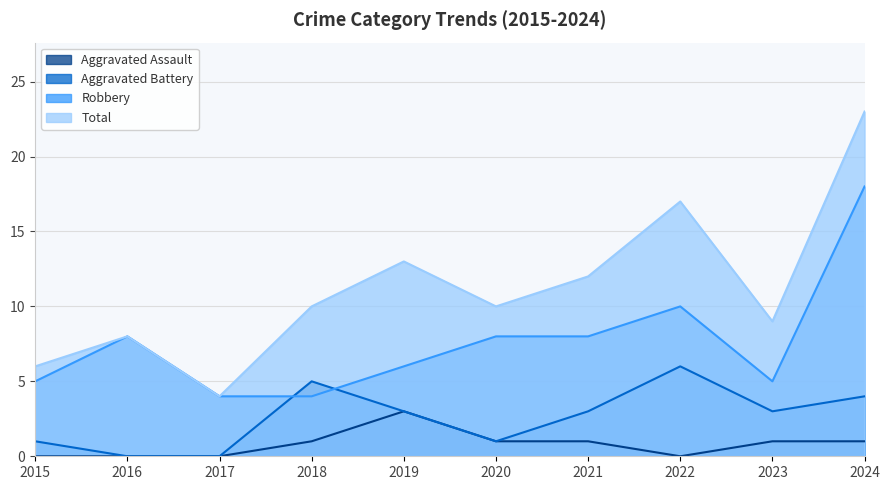

List the series in order of their peak value, lowest first.

Aggravated Assault, Aggravated Battery, Robbery, Total